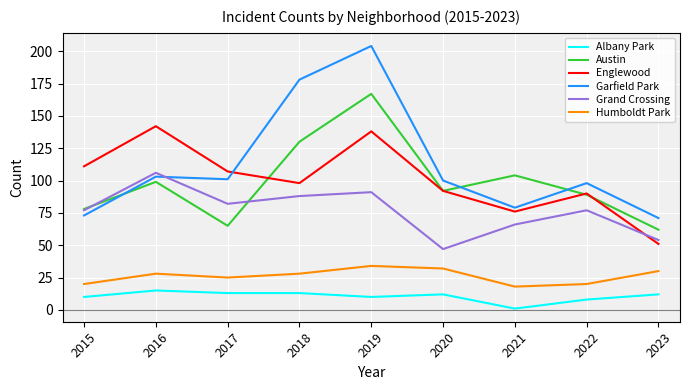

How many times do Garfield Park and Englewood cross each other?

1